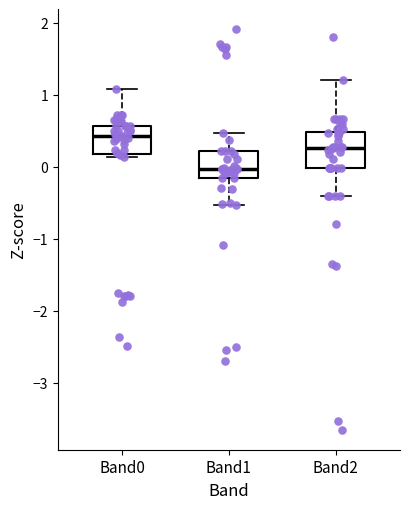

Which box is the tallest, from its lower edge to its upper edge?

Band2